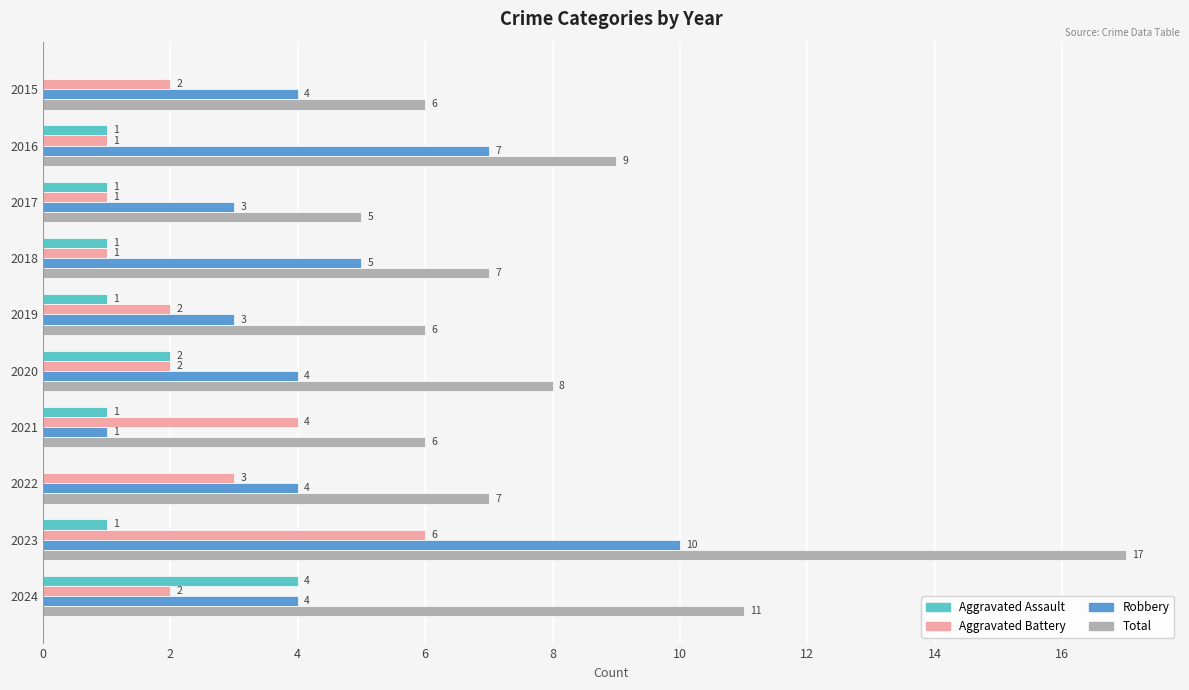

Which series has the largest total across all categories?

Total